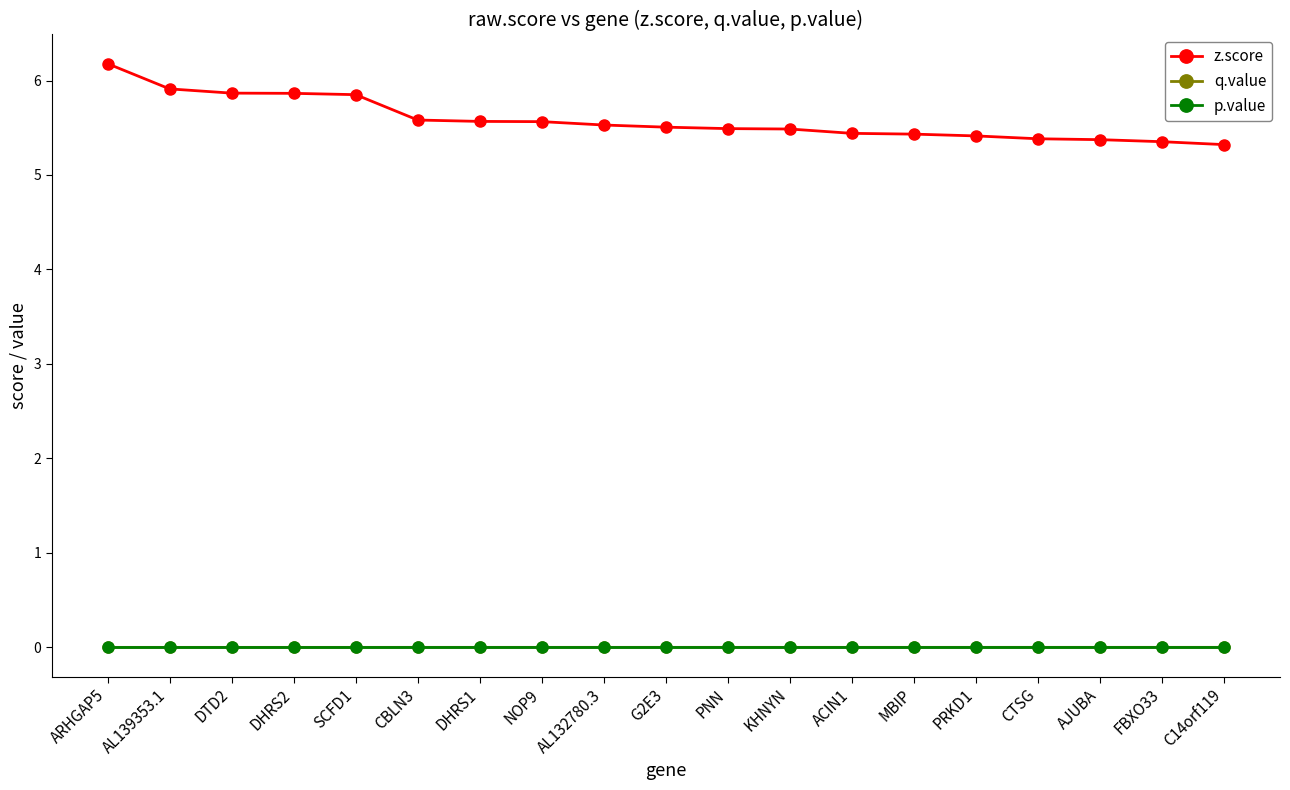

Which category has the highest value across all series?

ARHGAP5